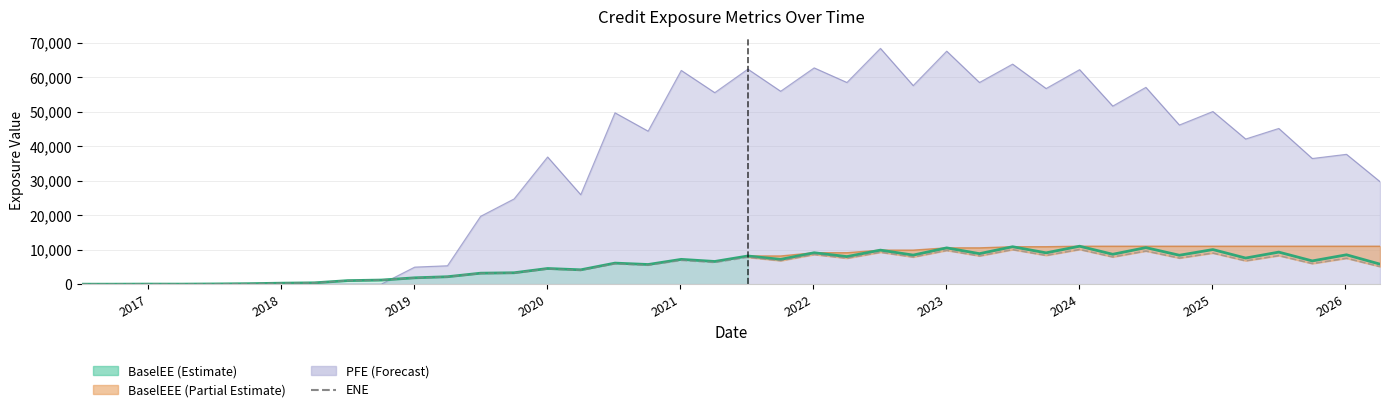

True or false: ENE and BaselEE line intersect in this chart.

False